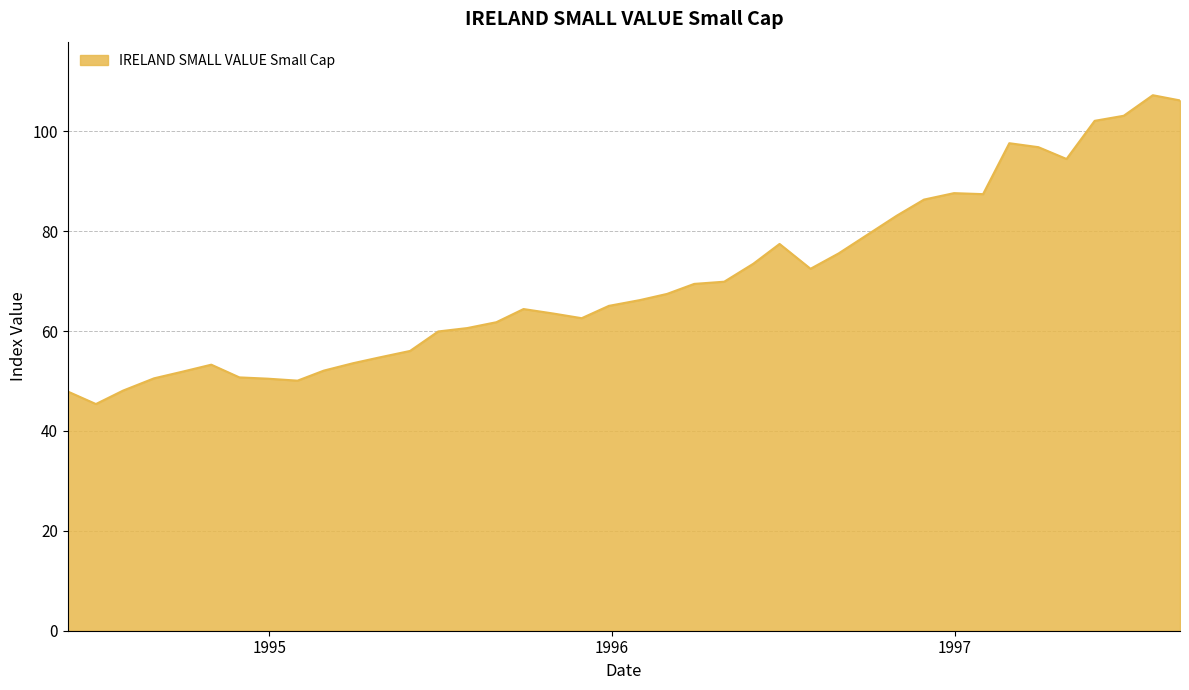

What is the greatest value displayed?

107.2